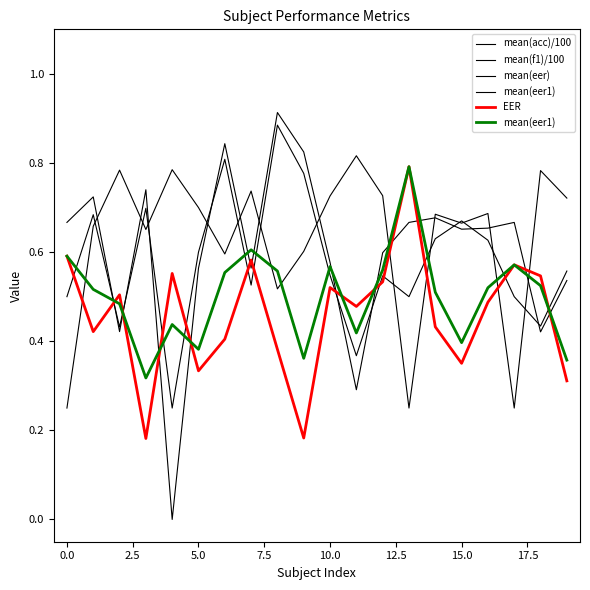

Is it true that mean(eer) equals 0.7 at 5.0?

True